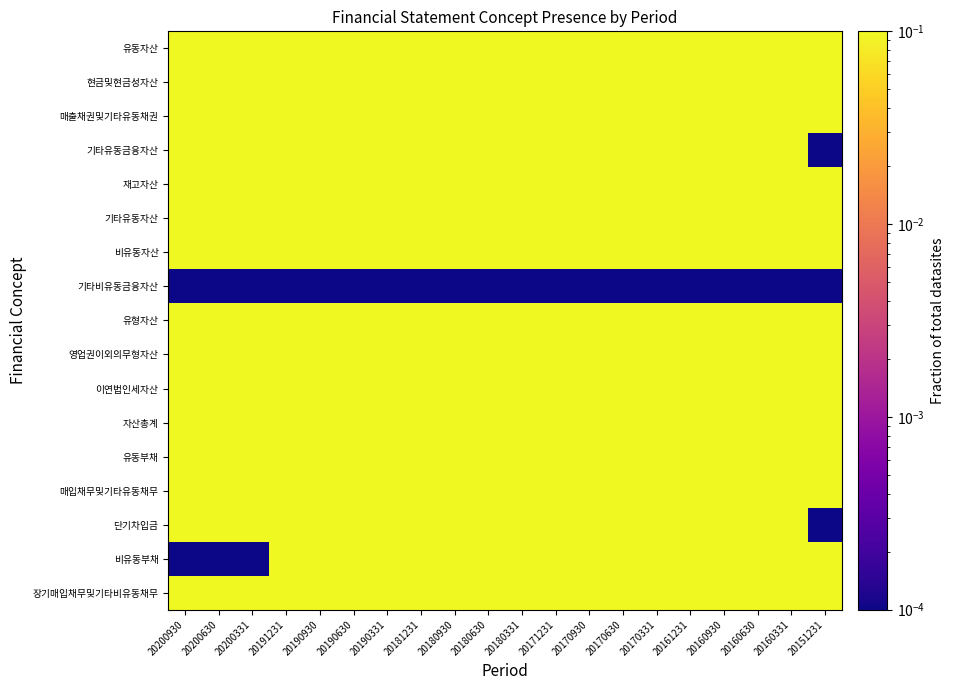

Reading left to right, transcribe all the data shown in this chart.

유동자산: 20200930=0.3	20200630=1.0	20200331=1.0	20191231=1.0	20190930=0.8	20190630=1.0	20190331=1.0	20181231=0.6	20180930=1.0	20180630=1.0	20180331=0.3	20171231=1.0	20170930=1.0	20170630=1.0	20170331=0.8	20161231=1.0	20160930=1.0	20160630=0.6	20160331=1.0	20151231=1.0
현금및현금성자산: 20200930=1.0	20200630=0.3	20200331=1.0	20191231=1.0	20190930=1.0	20190630=0.8	20190331=1.0	20181231=1.0	20180930=0.6	20180630=1.0	20180331=1.0	20171231=0.3	20170930=1.0	20170630=1.0	20170331=1.0	20161231=0.8	20160930=1.0	20160630=1.0	20160331=0.6	20151231=1.0
매출채권및기타유동채권: 20200930=1.0	20200630=1.0	20200331=0.3	20191231=1.0	20190930=1.0	20190630=1.0	20190331=0.8	20181231=1.0	20180930=1.0	20180630=0.6	20180331=1.0	20171231=1.0	20170930=0.3	20170630=1.0	20170331=1.0	20161231=1.0	20160930=0.8	20160630=1.0	20160331=1.0	20151231=0.6
기타유동금융자산: 20200930=0.6	20200630=1.0	20200331=1.0	20191231=0.3	20190930=1.0	20190630=1.0	20190331=1.0	20181231=0.8	20180930=1.0	20180630=1.0	20180331=0.6	20171231=1.0	20170930=1.0	20170630=0.3	20170331=1.0	20161231=1.0	20160930=1.0	20160630=0.8	20160331=1.0	20151231=0.0
재고자산: 20200930=1.0	20200630=0.6	20200331=1.0	20191231=1.0	20190930=0.3	20190630=1.0	20190331=1.0	20181231=1.0	20180930=0.8	20180630=1.0	20180331=1.0	20171231=0.6	20170930=1.0	20170630=1.0	20170331=0.3	20161231=1.0	20160930=1.0	20160630=1.0	20160331=0.8	20151231=1.0
기타유동자산: 20200930=1.0	20200630=1.0	20200331=0.6	20191231=1.0	20190930=1.0	20190630=0.3	20190331=1.0	20181231=1.0	20180930=1.0	20180630=0.8	20180331=1.0	20171231=1.0	20170930=0.6	20170630=1.0	20170331=1.0	20161231=0.3	20160930=1.0	20160630=1.0	20160331=1.0	20151231=0.8
비유동자산: 20200930=0.8	20200630=1.0	20200331=1.0	20191231=0.6	20190930=1.0	20190630=1.0	20190331=0.3	20181231=1.0	20180930=1.0	20180630=1.0	20180331=0.8	20171231=1.0	20170930=1.0	20170630=0.6	20170331=1.0	20161231=1.0	20160930=0.3	20160630=1.0	20160331=1.0	20151231=1.0
기타비유동금융자산: 20200930=0.0	20200630=0.0	20200331=0.0	20191231=0.0	20190930=0.0	20190630=0.0	20190331=0.0	20181231=0.0	20180930=0.0	20180630=0.0	20180331=0.0	20171231=0.0	20170930=0.0	20170630=0.0	20170331=0.0	20161231=0.0	20160930=0.0	20160630=0.0	20160331=0.0	20151231=0.0
유형자산: 20200930=1.0	20200630=1.0	20200331=0.8	20191231=1.0	20190930=1.0	20190630=0.6	20190331=1.0	20181231=1.0	20180930=0.3	20180630=1.0	20180331=1.0	20171231=1.0	20170930=0.8	20170630=1.0	20170331=1.0	20161231=0.6	20160930=1.0	20160630=1.0	20160331=0.3	20151231=1.0
영업권이외의무형자산: 20200930=1.0	20200630=1.0	20200331=1.0	20191231=0.8	20190930=1.0	20190630=1.0	20190331=0.6	20181231=1.0	20180930=1.0	20180630=0.3	20180331=1.0	20171231=1.0	20170930=1.0	20170630=0.8	20170331=1.0	20161231=1.0	20160930=0.6	20160630=1.0	20160331=1.0	20151231=0.3
이연법인세자산: 20200930=0.3	20200630=1.0	20200331=1.0	20191231=1.0	20190930=0.8	20190630=1.0	20190331=1.0	20181231=0.6	20180930=1.0	20180630=1.0	20180331=0.3	20171231=1.0	20170930=1.0	20170630=1.0	20170331=0.8	20161231=1.0	20160930=1.0	20160630=0.6	20160331=1.0	20151231=1.0
자산총계: 20200930=1.0	20200630=0.3	20200331=1.0	20191231=1.0	20190930=1.0	20190630=0.8	20190331=1.0	20181231=1.0	20180930=0.6	20180630=1.0	20180331=1.0	20171231=0.3	20170930=1.0	20170630=1.0	20170331=1.0	20161231=0.8	20160930=1.0	20160630=1.0	20160331=0.6	20151231=1.0
유동부채: 20200930=1.0	20200630=1.0	20200331=0.3	20191231=1.0	20190930=1.0	20190630=1.0	20190331=0.8	20181231=1.0	20180930=1.0	20180630=0.6	20180331=1.0	20171231=1.0	20170930=0.3	20170630=1.0	20170331=1.0	20161231=1.0	20160930=0.8	20160630=1.0	20160331=1.0	20151231=0.6
매입채무및기타유동채무: 20200930=0.6	20200630=1.0	20200331=1.0	20191231=0.3	20190930=1.0	20190630=1.0	20190331=1.0	20181231=0.8	20180930=1.0	20180630=1.0	20180331=0.6	20171231=1.0	20170930=1.0	20170630=0.3	20170331=1.0	20161231=1.0	20160930=1.0	20160630=0.8	20160331=1.0	20151231=1.0
단기차입금: 20200930=1.0	20200630=0.6	20200331=1.0	20191231=1.0	20190930=0.3	20190630=1.0	20190331=1.0	20181231=1.0	20180930=0.8	20180630=1.0	20180331=1.0	20171231=0.6	20170930=1.0	20170630=1.0	20170331=0.3	20161231=1.0	20160930=1.0	20160630=1.0	20160331=0.8	20151231=0.0
비유동부채: 20200930=0.0	20200630=0.0	20200331=0.0	20191231=1.0	20190930=1.0	20190630=0.3	20190331=1.0	20181231=1.0	20180930=1.0	20180630=0.8	20180331=1.0	20171231=1.0	20170930=0.6	20170630=1.0	20170331=1.0	20161231=0.3	20160930=1.0	20160630=1.0	20160331=1.0	20151231=0.8
장기매입채무및기타비유동채무: 20200930=0.8	20200630=1.0	20200331=1.0	20191231=0.6	20190930=1.0	20190630=1.0	20190331=0.3	20181231=1.0	20180930=1.0	20180630=1.0	20180331=0.8	20171231=1.0	20170930=1.0	20170630=0.6	20170331=1.0	20161231=1.0	20160930=0.3	20160630=1.0	20160331=1.0	20151231=1.0